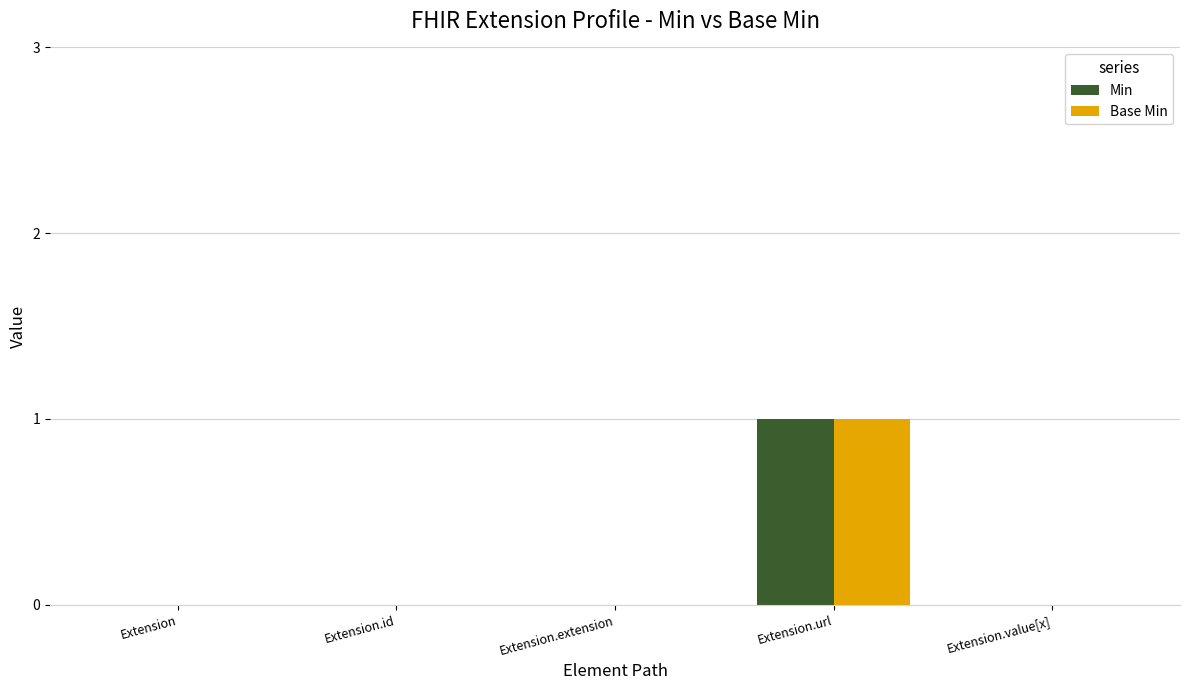

Is the value of Base Min at Extension.url greater than the value of Min at Extension?

Yes